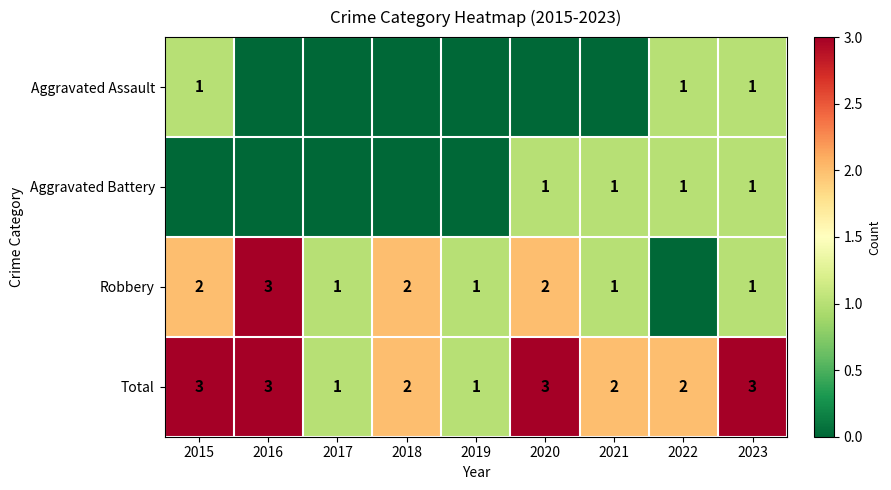

Is it true that Total equals 1 at 2019?

True